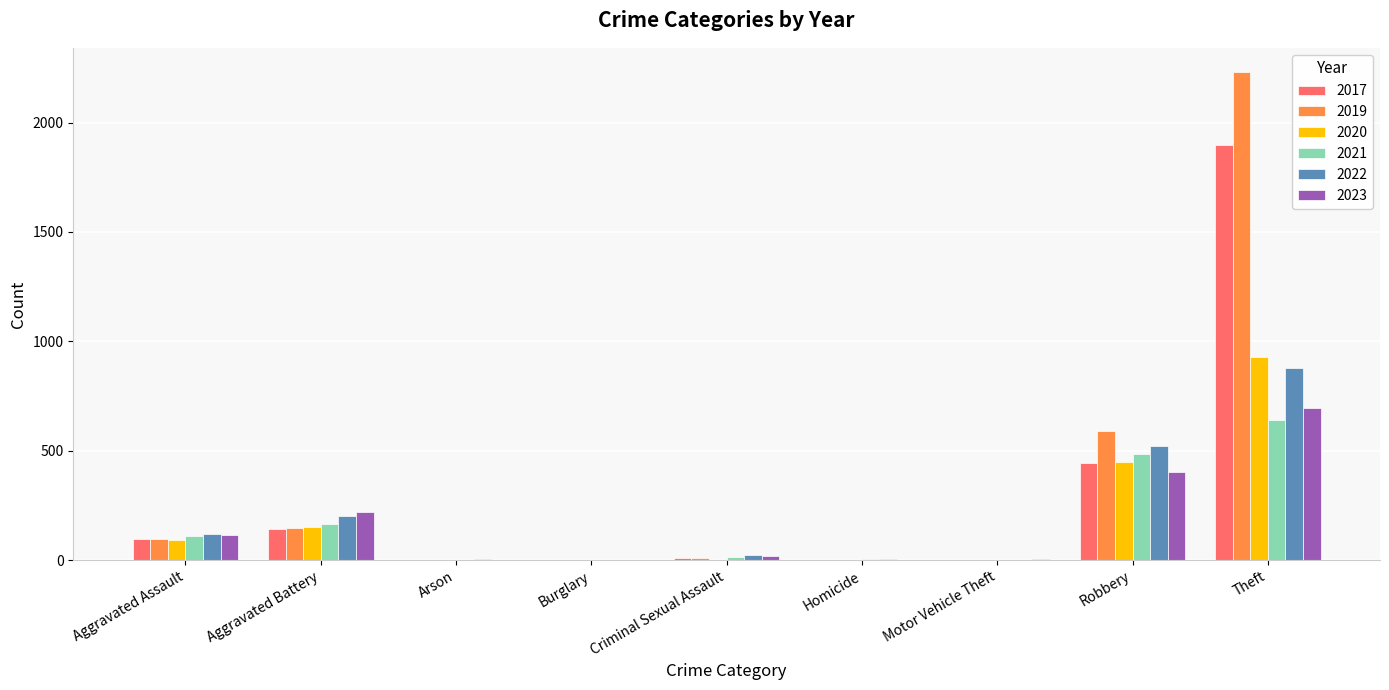

What is the approximate value of 2020 at Robbery, to the nearest 50?

450